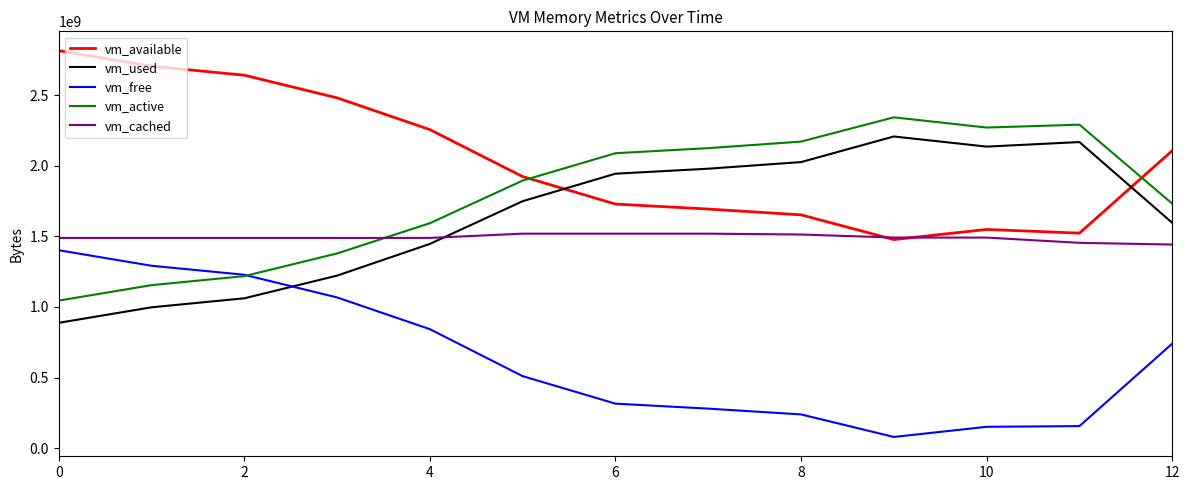

Which series has the largest total across all categories?

vm_available